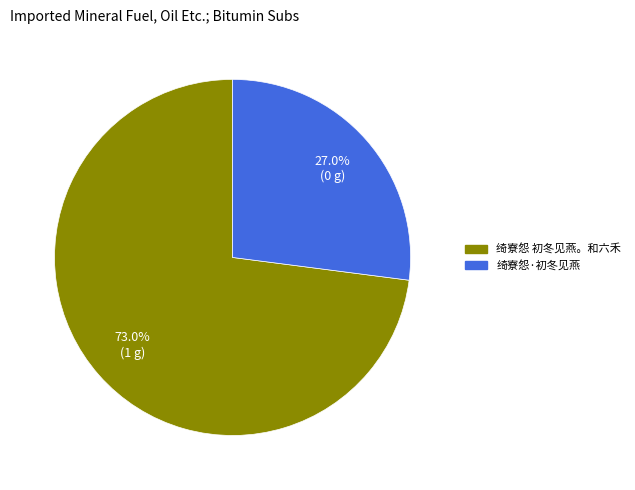

To the nearest percent, what is the difference between the 绮寮怨 初冬见燕。和六禾 and 绮寮怨·初冬见燕 slice percentages?

46%